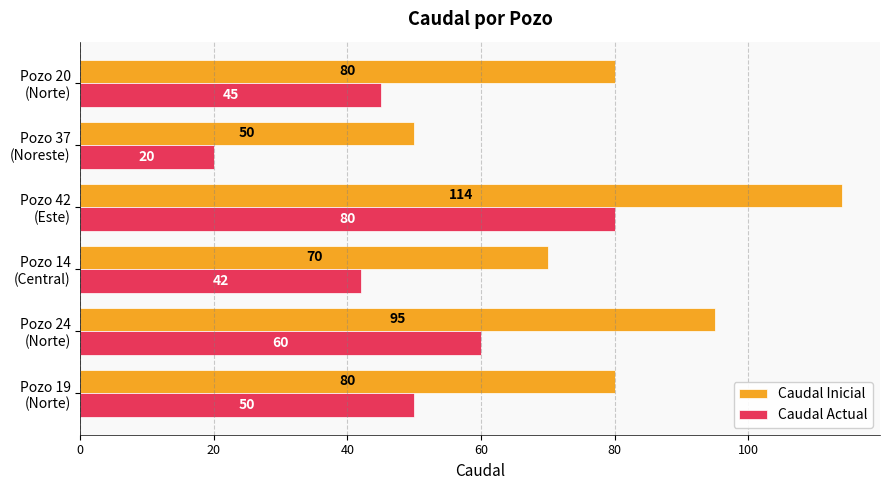

What is the difference between the maximum and minimum values in the Caudal Inicial series?

64